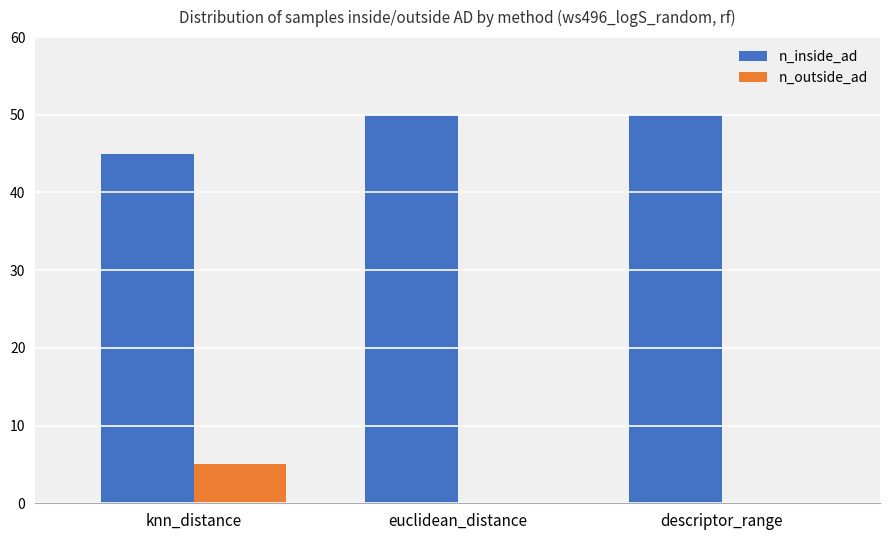

What is the total value across all series at knn_distance?

50